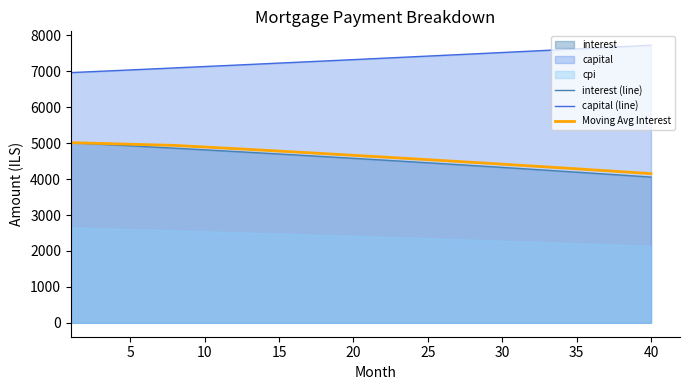

Reading right to left, list all the values displayed in this chart.

interest (line): 4055.6	4083.4	4110.9	4138.3	4165.5	4192.6	4219.4	4246.1	4272.6	4299.0	4325.2	4351.2	4377.0	4402.7	4428.2	4453.5	4478.7	4503.7	4528.5	4553.2	4577.7	4602.1	4626.3	4650.3	4674.1	4697.9	4721.4	4744.8	4768.0	4791.1	4814.0	4836.8	4859.4	4881.8	4904.1	4926.3	4948.3	4970.1	4991.8	5013.3
capital (line): 7725.0	7704.5	7684.0	7663.6	7643.2	7622.9	7602.6	7582.4	7562.2	7542.1	7522.0	7502.0	7482.1	7462.2	7442.3	7422.5	7402.8	7383.1	7363.5	7343.9	7324.3	7304.9	7285.4	7266.1	7246.7	7227.5	7208.2	7189.1	7170.0	7150.9	7131.9	7112.9	7094.0	7075.1	7056.3	7037.5	7018.8	7000.1	6981.5	6963.0
Moving Avg Interest: 4151.5	4178.6	4205.6	4232.3	4259.0	4285.4	4311.7	4337.7	4363.7	4389.4	4415.0	4440.4	4465.7	4490.8	4515.7	4540.5	4565.1	4589.5	4613.8	4637.9	4661.8	4685.6	4709.2	4732.7	4756.0	4779.2	4802.2	4825.0	4847.7	4870.2	4892.6	4914.8	4936.9	4948.0	4959.0	4970.0	4980.9	4991.7	5002.6	5013.3